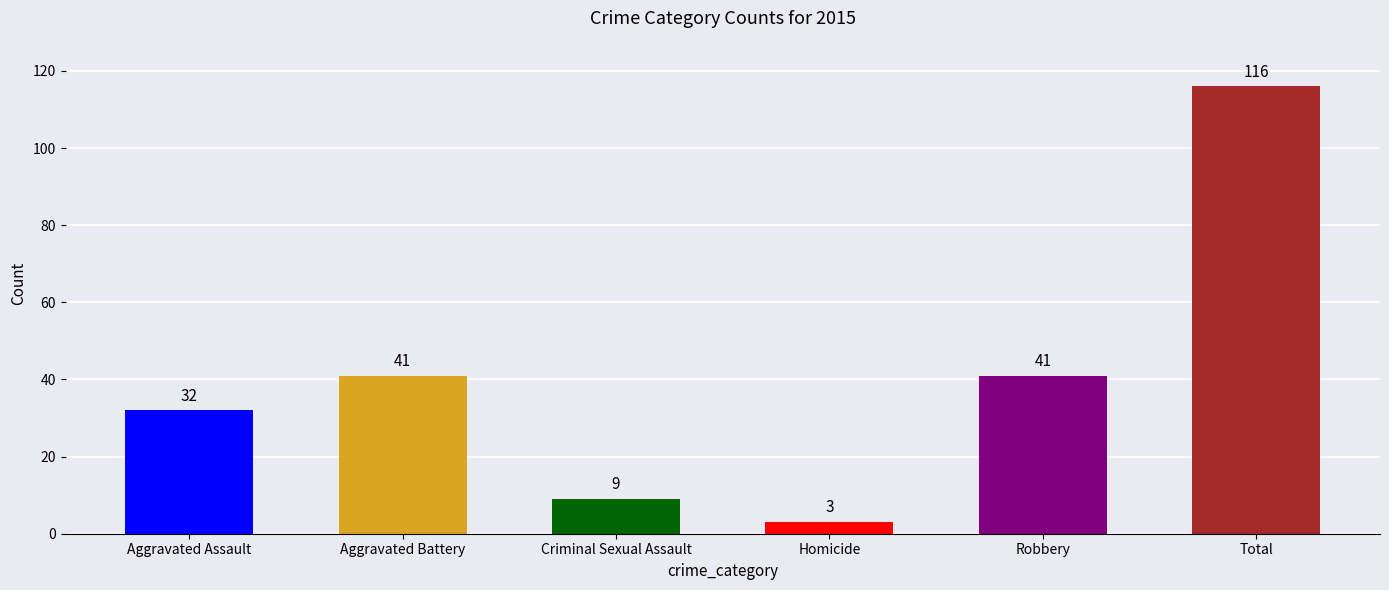

Reading right to left, extract all data points from this chart.

Total=116	Robbery=41	Homicide=3	Criminal Sexual Assault=9	Aggravated Battery=41	Aggravated Assault=32